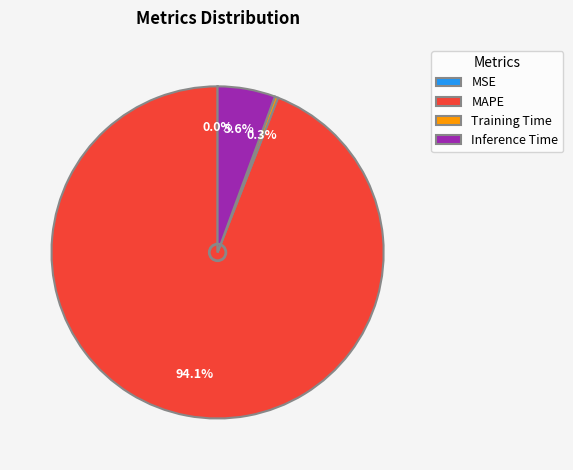

What is the largest slice in the pie chart?

MAPE